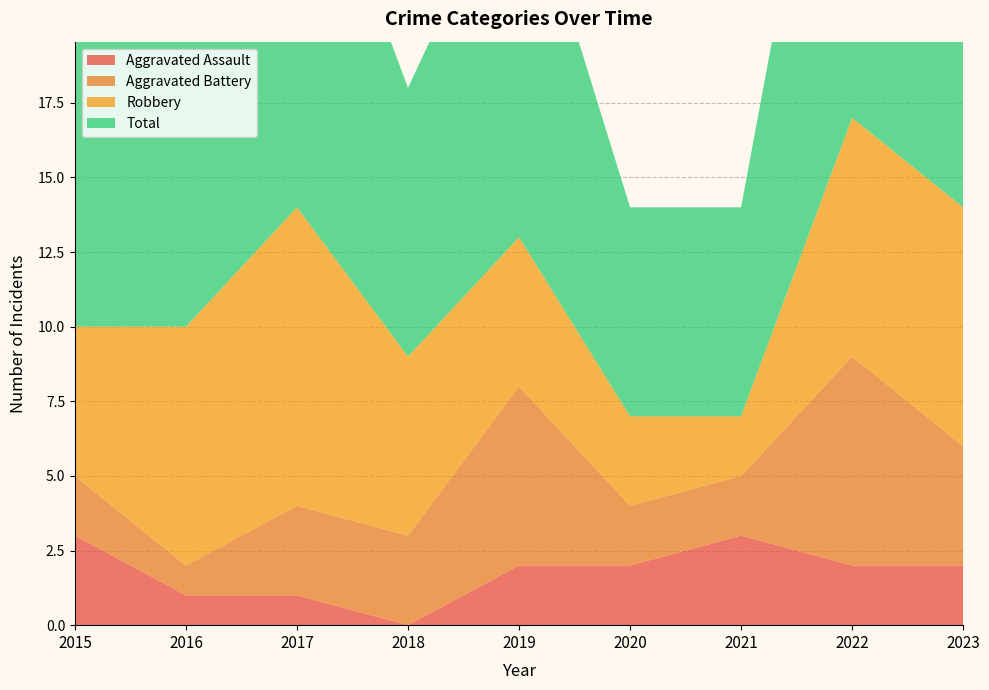

Reading left to right, what are all the values shown in this chart?

Aggravated Assault: 2015=3	2016=1	2017=1	2018=0	2019=2	2020=2	2021=3	2022=2	2023=2
Aggravated Battery: 2015=2	2016=1	2017=3	2018=3	2019=6	2020=2	2021=2	2022=7	2023=4
Robbery: 2015=5	2016=8	2017=10	2018=6	2019=5	2020=3	2021=2	2022=8	2023=8
Total: 2015=10	2016=10	2017=14	2018=9	2019=13	2020=7	2021=7	2022=17	2023=15